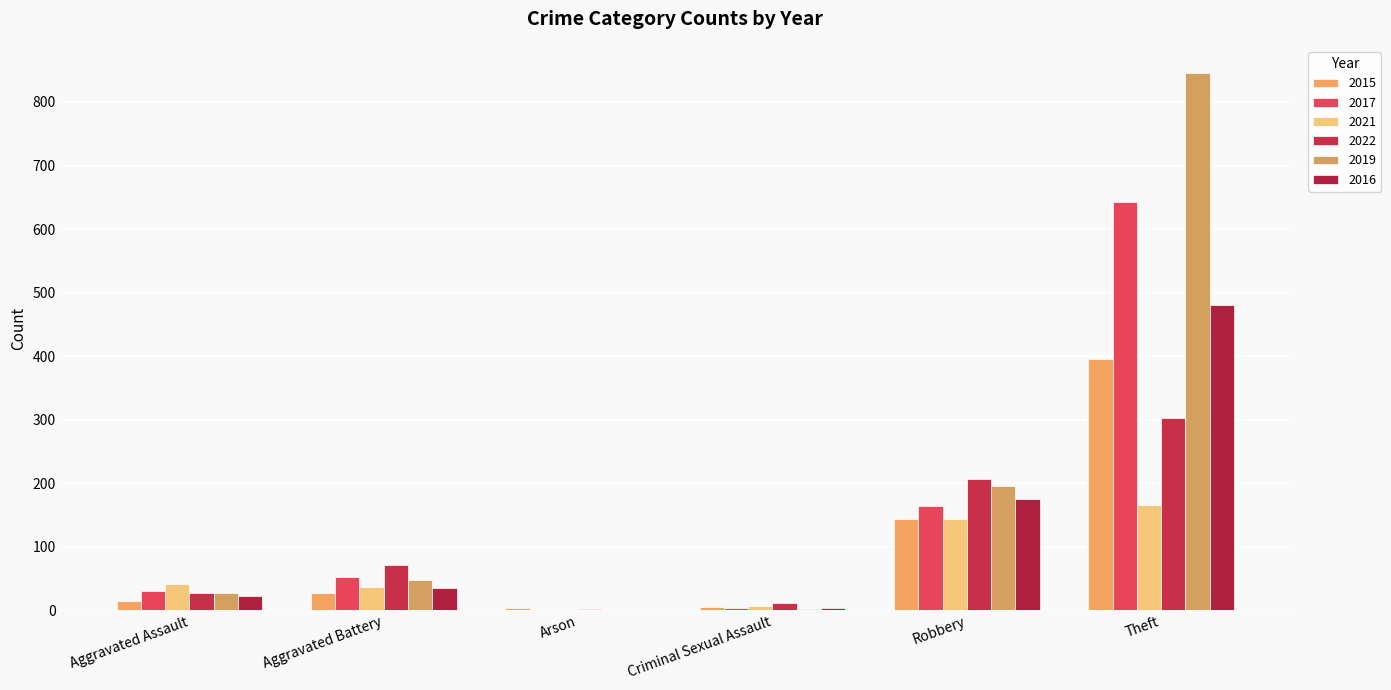

What is the difference between the 2019 values at Aggravated Battery and Theft?

798